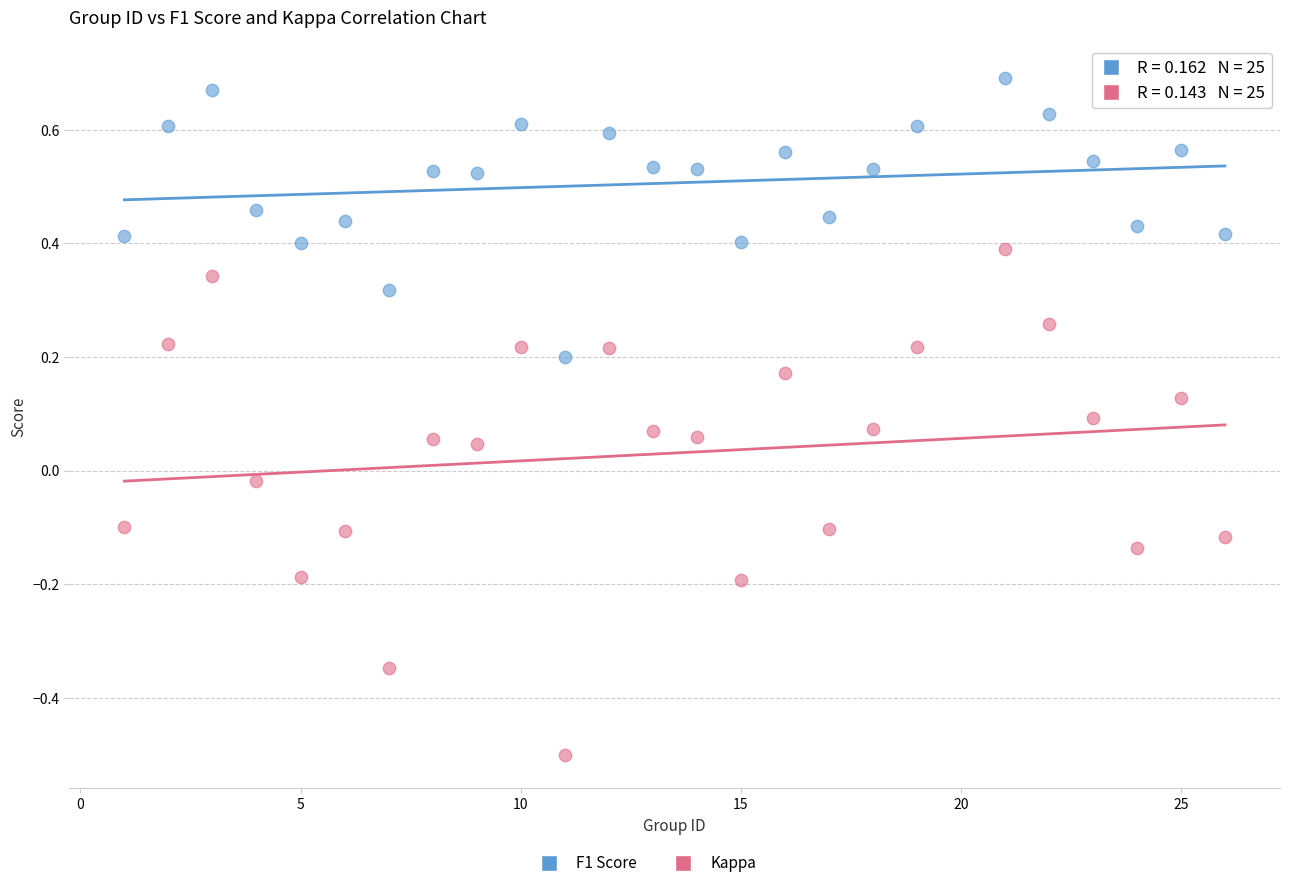

Across all data points, what is the range of Y values (max minus min)?

1.2